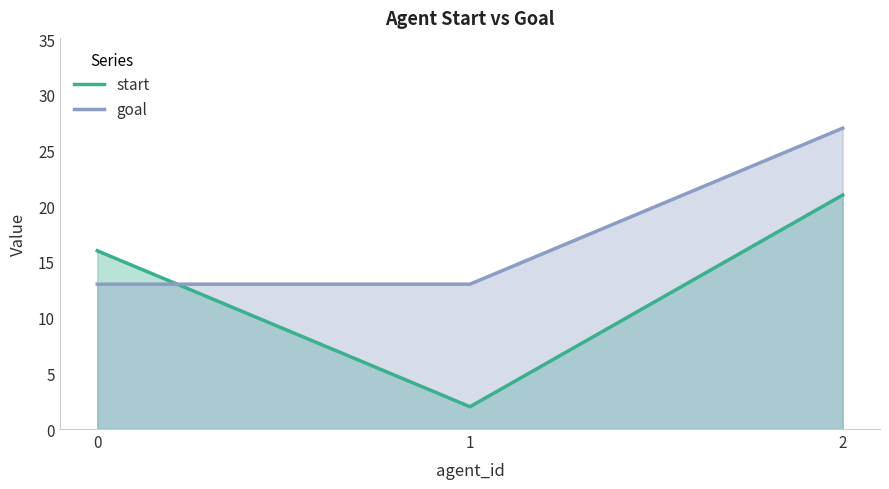

At how many categories does at least one series exceed 12?

3